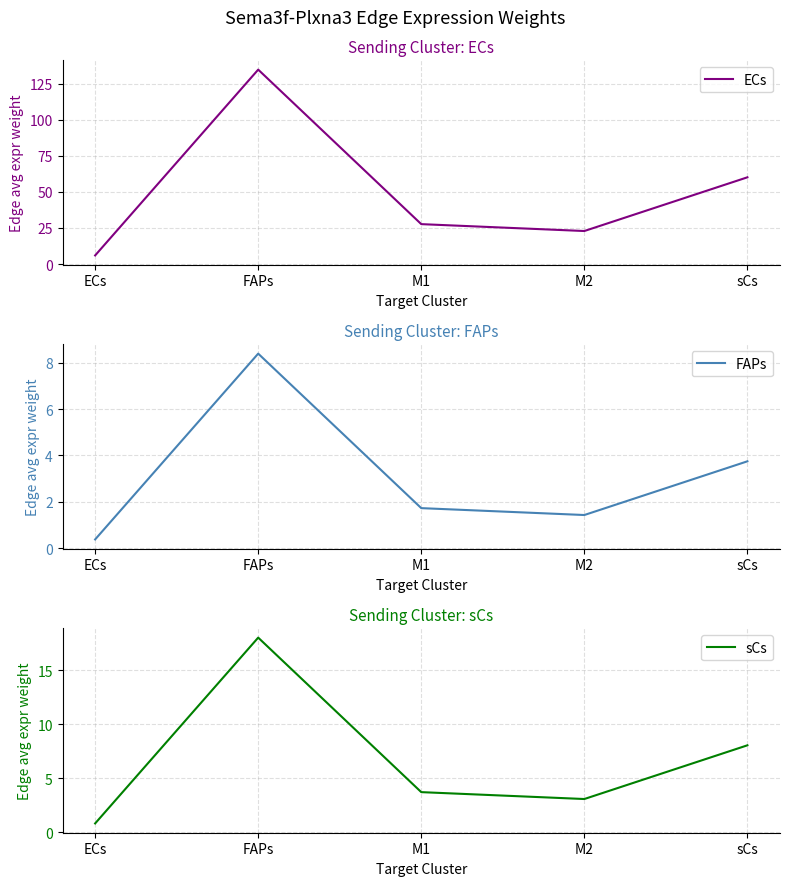

The value of ECs at FAPs is 134.8. True or false?

True